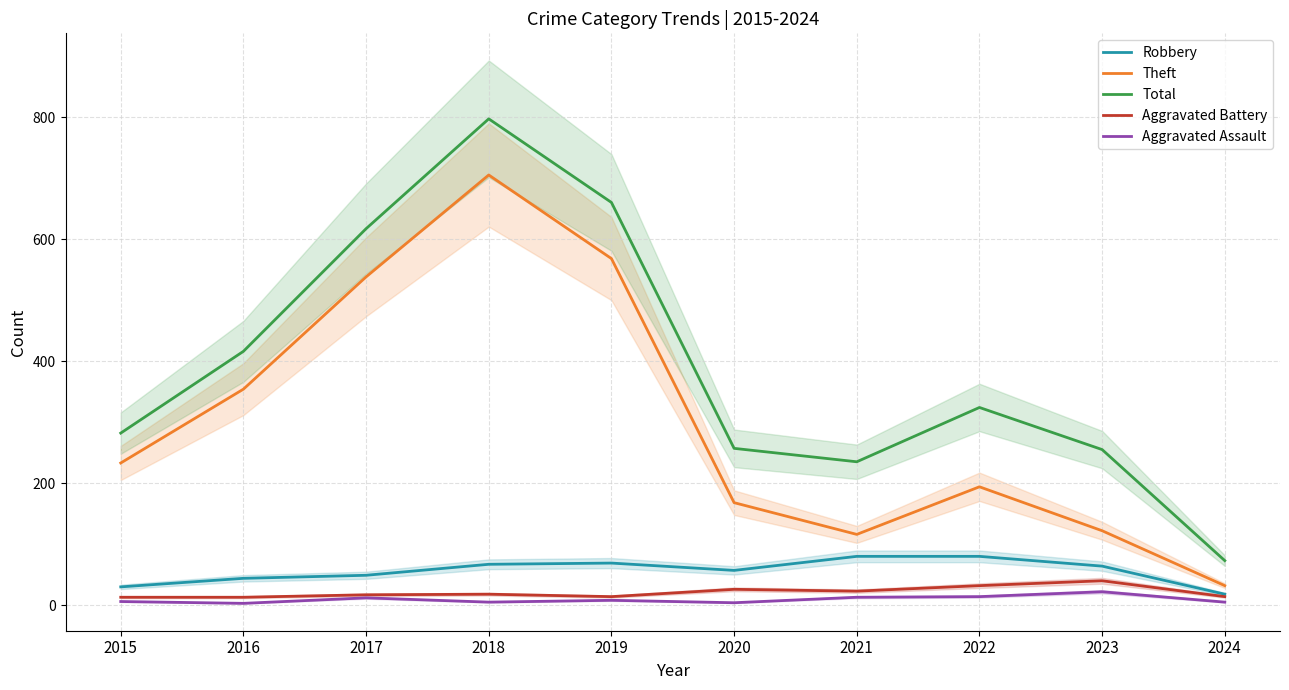

True or false: Aggravated Battery and Robbery intersect in this chart.

False